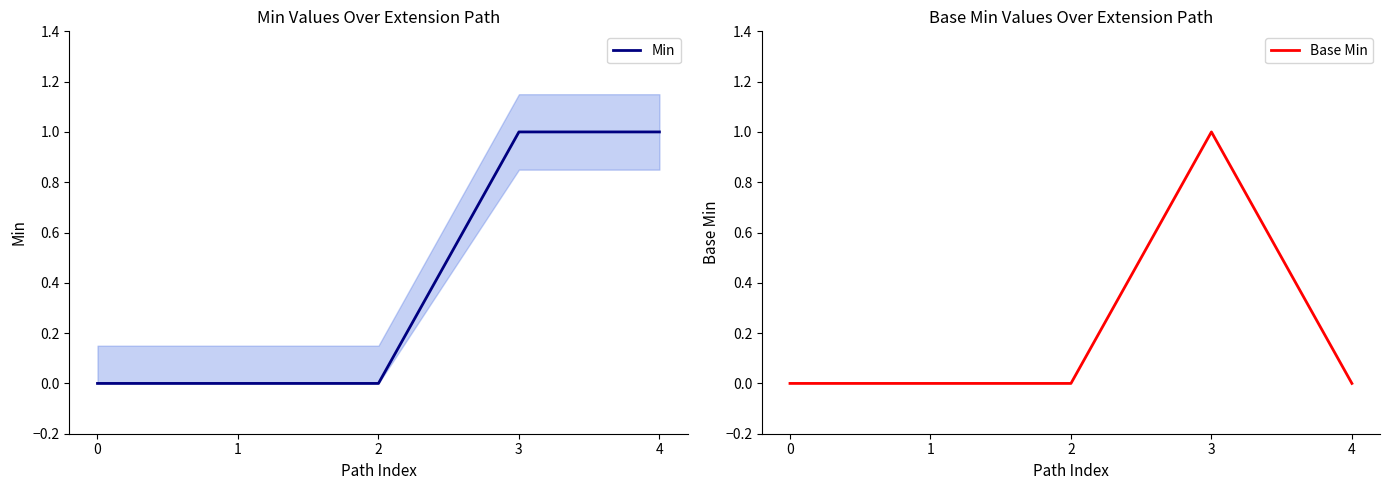

Which label corresponds to the largest value in the chart?

3